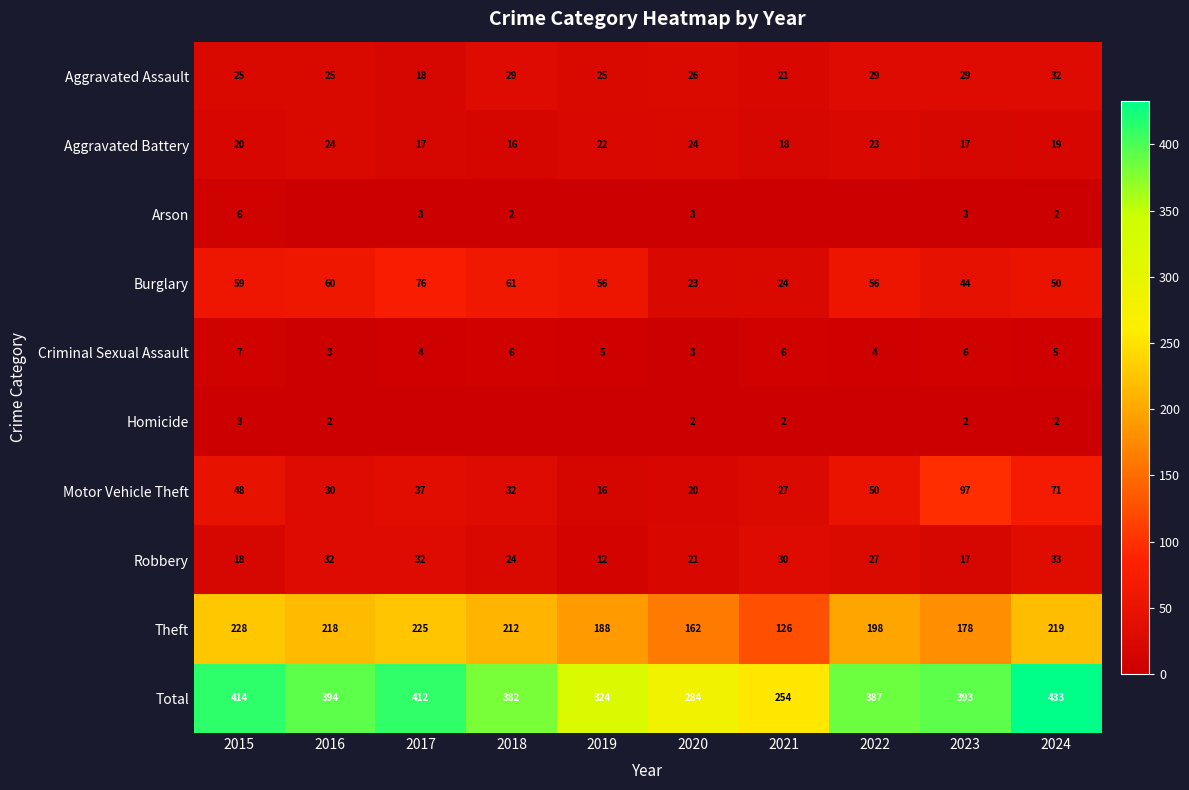

Is it true that Burglary equals 74 at 2024?

False